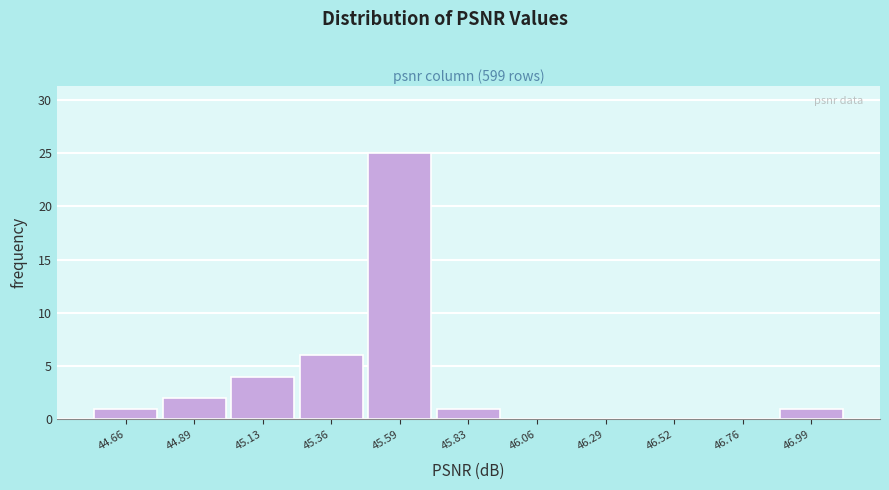

Reading left to right, transcribe this chart: for each bar, give the range it covers on the x-axis and its height. Neither the bar edges nor the heights are printed on the chart, so give them approximately, as read against the axes.

44.55 to 44.80: 1
44.80 to 45.00: 2
45.00 to 45.25: 4
45.25 to 45.50: 6
45.50 to 45.70: 25
45.70 to 45.95: 1
45.95 to 46.15: 0
46.15 to 46.40: 0
46.40 to 46.65: 0
46.65 to 46.85: 0
46.85 to 47.10: 1